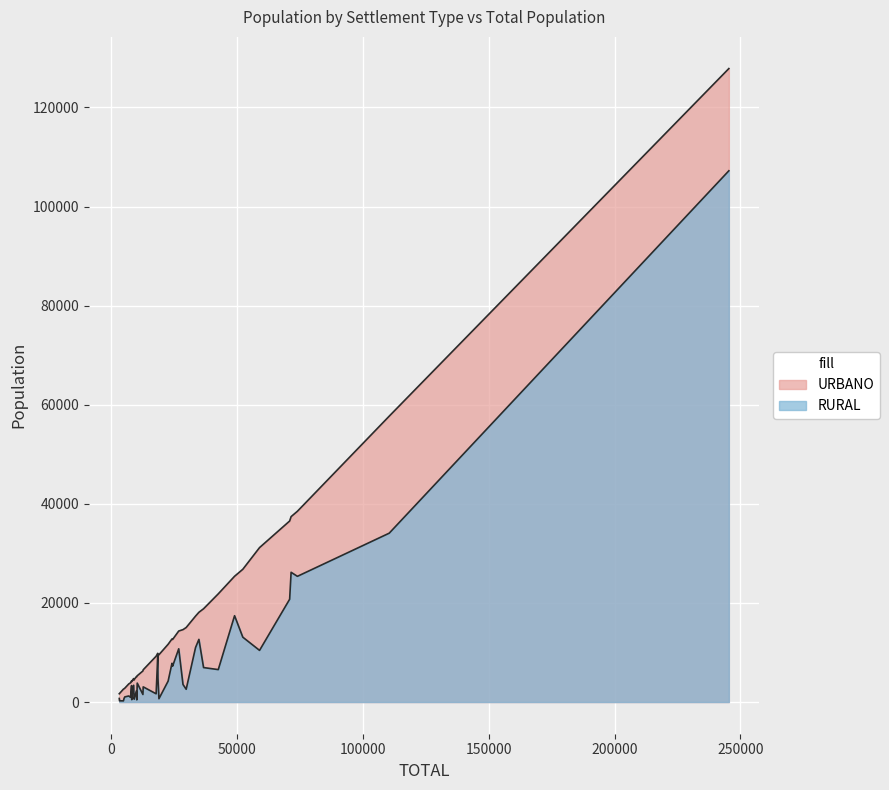

Is the value of URBANO at 24 greater than the value of RURAL at 27?

Yes